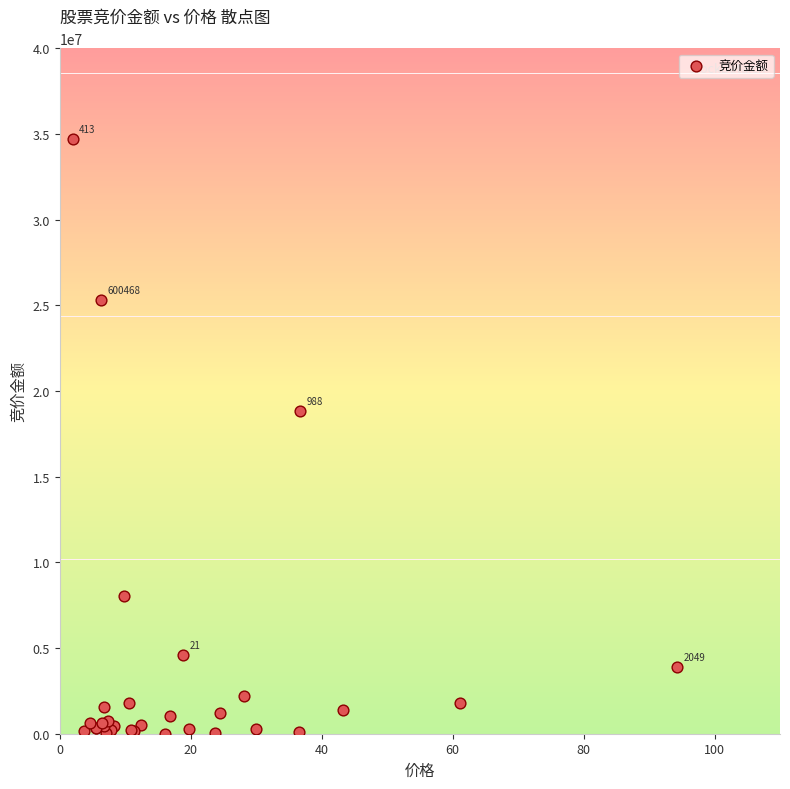

What Y value in the scatter plot is closest to 17370315?

18844625